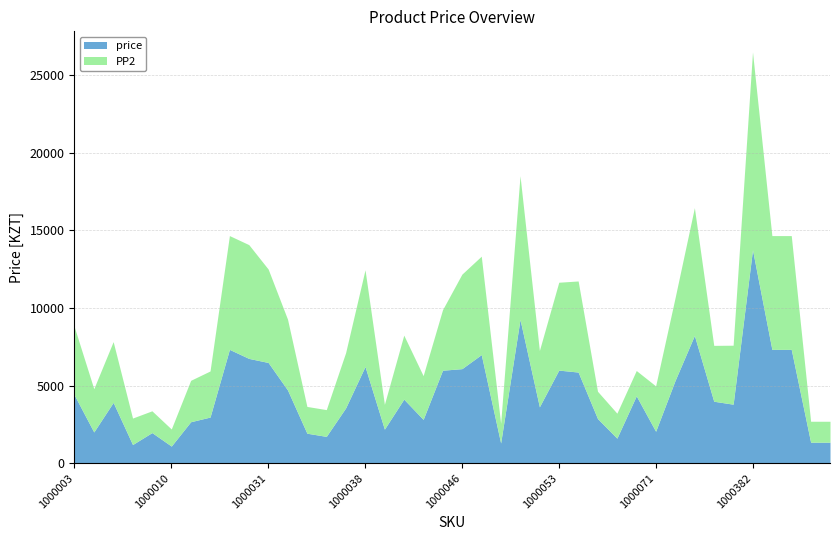

How many data points in PP2 are above 3800?

19